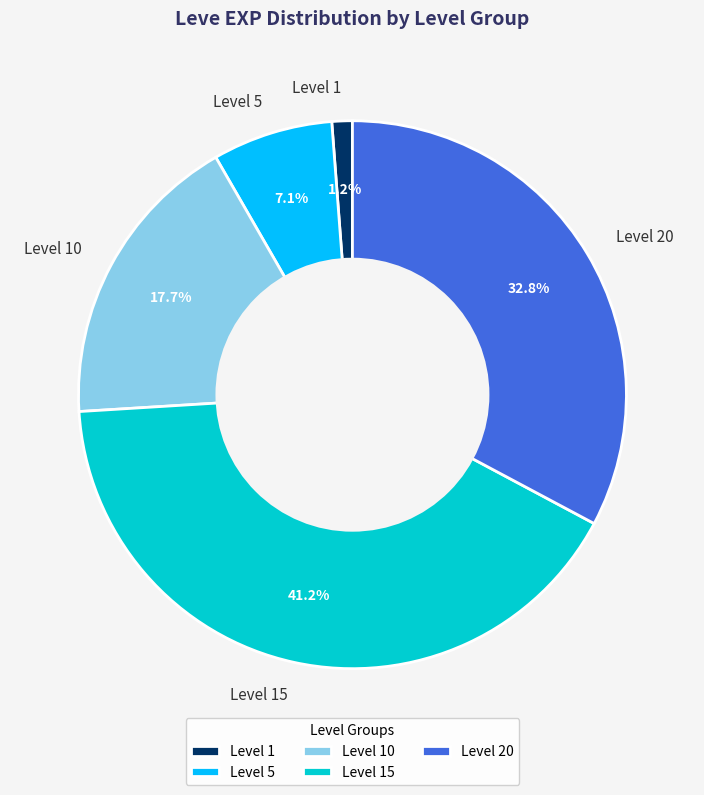

Between Level 10 and Level 15, which is larger?

Level 15